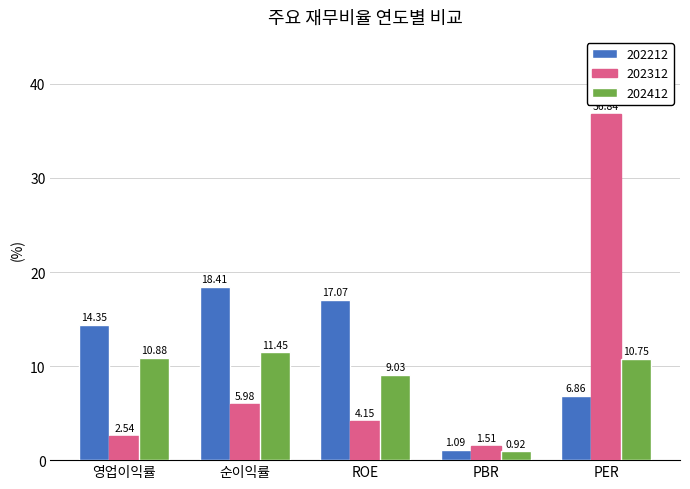

Where does the 202412 series first go above 10?

영업이익률